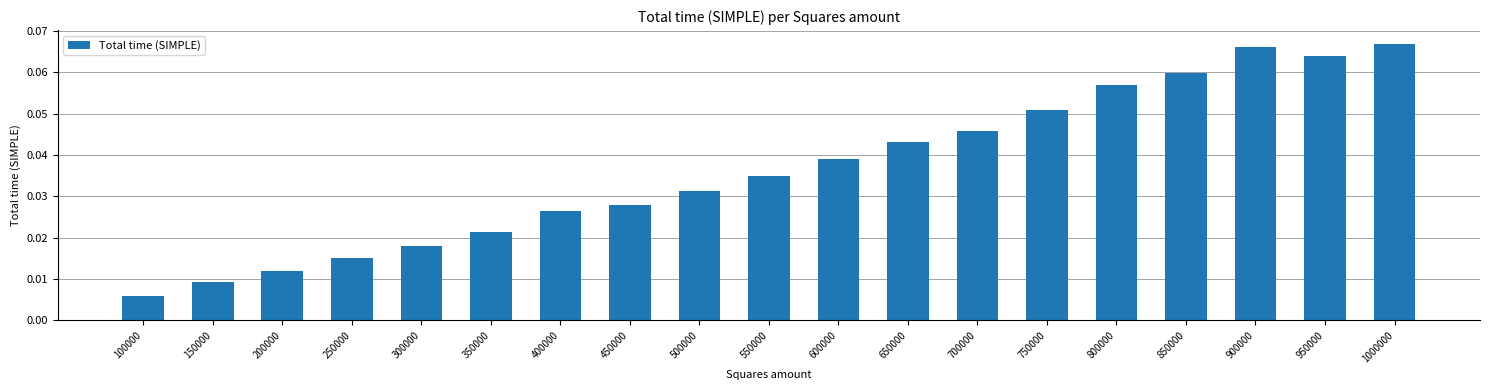

List the labels in order of value, smallest first.

100000, 150000, 200000, 250000, 300000, 350000, 400000, 450000, 500000, 550000, 600000, 650000, 700000, 750000, 800000, 850000, 950000, 900000, 1000000